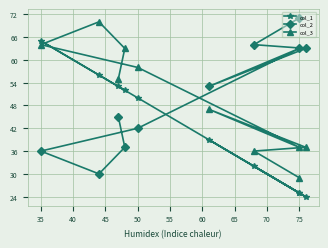

What is the approximate value of col_3 at 60, to the nearest 5?

45